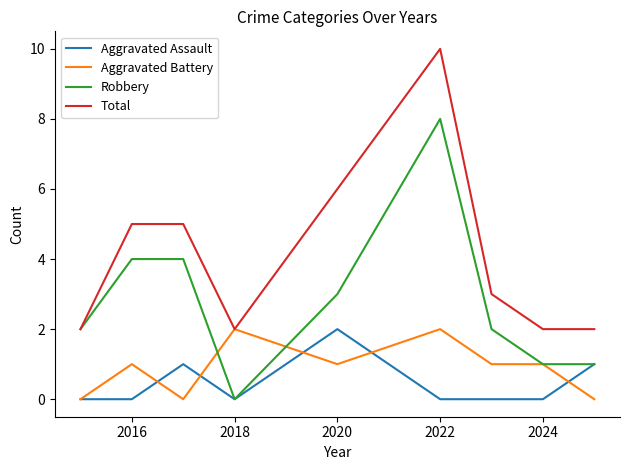

What is the maximum value for Robbery?

8